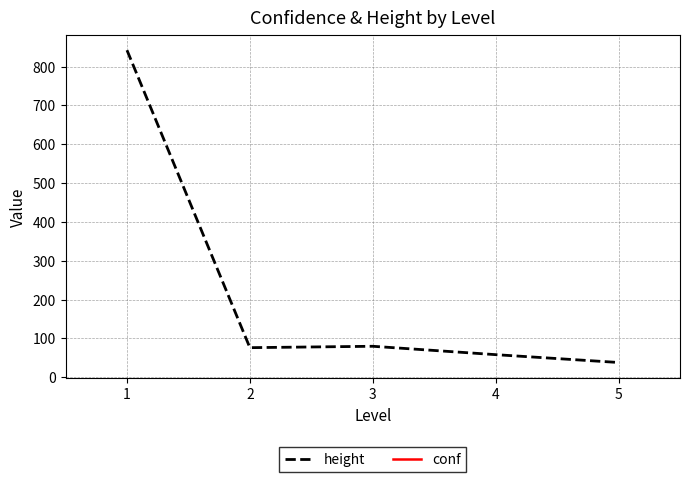

What are all the series names shown in the legend?

height, conf